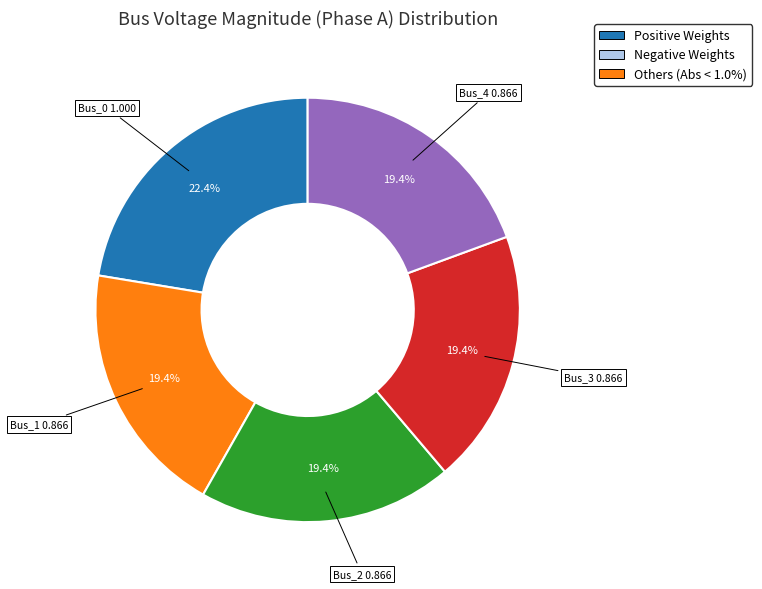

Does any single category account for the majority?

No